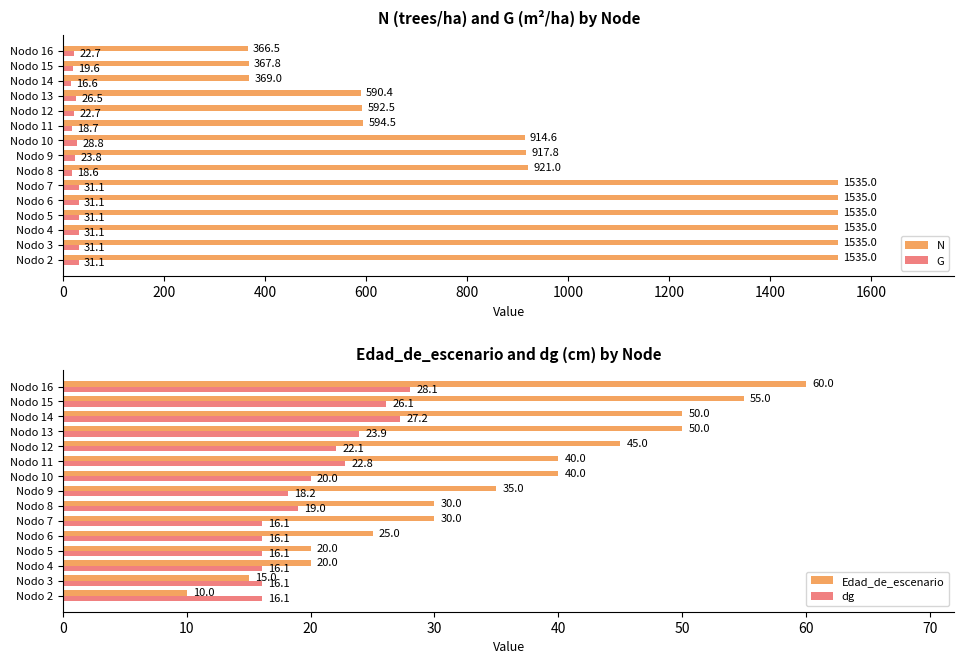

What are all the series names shown in the legend?

N, G, Edad_de_escenario, dg